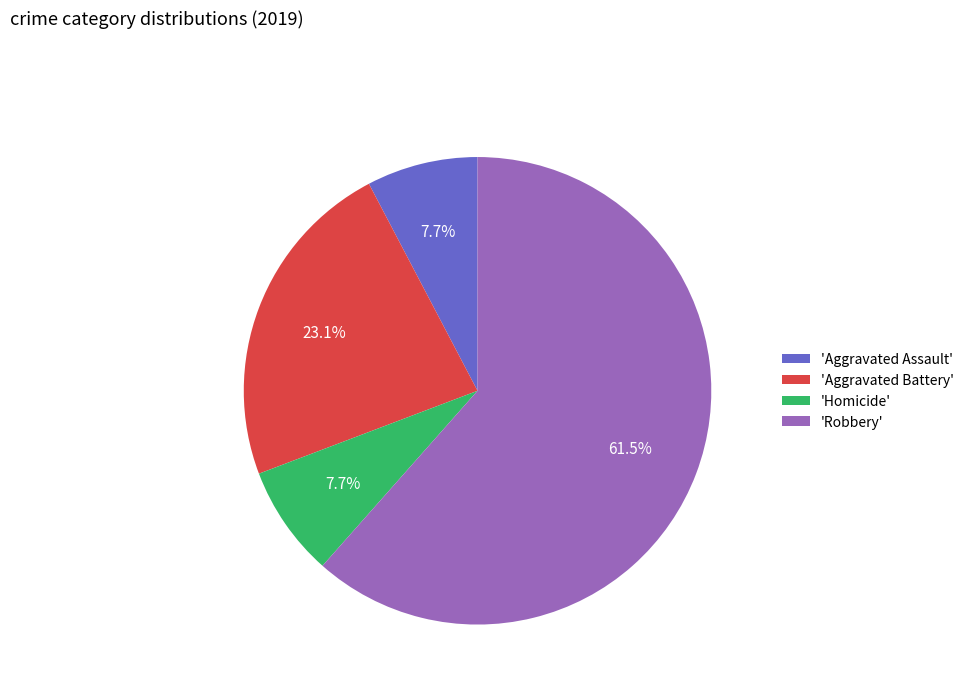

What is the largest slice in the pie chart?

'Robbery'